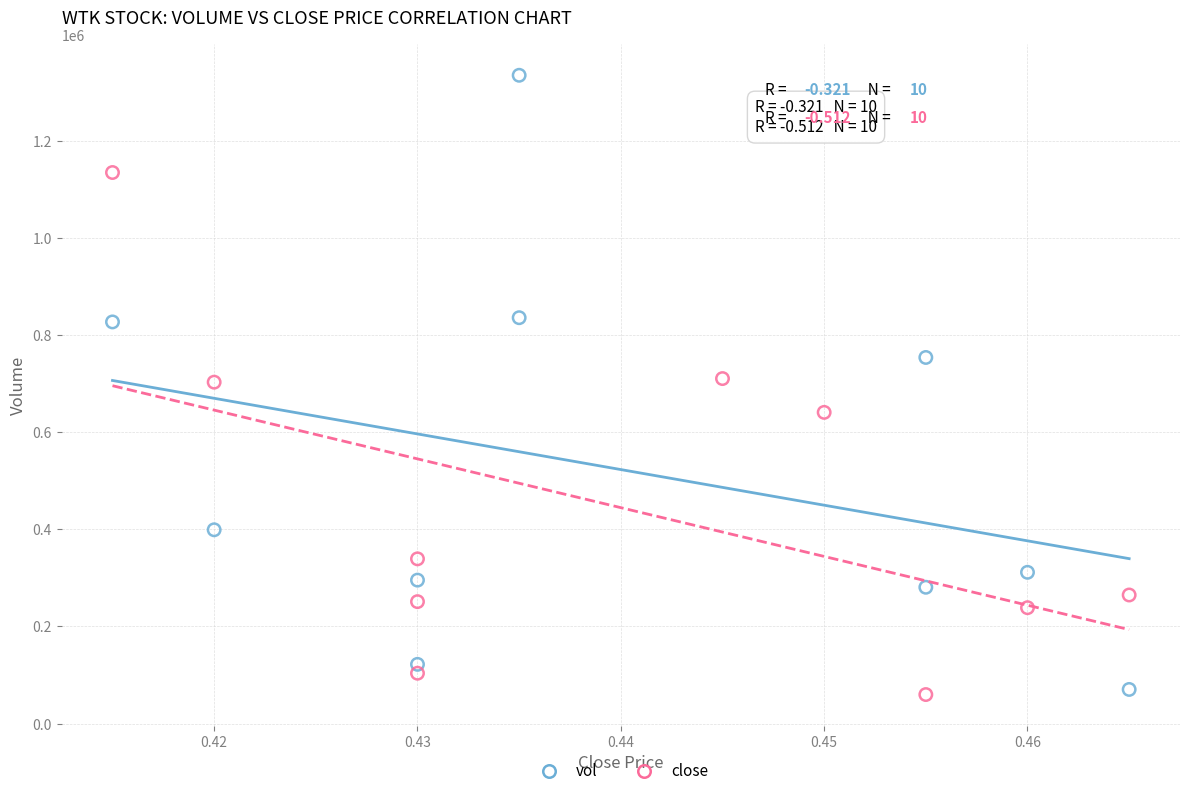

Which series contains the highest Y value?

vol